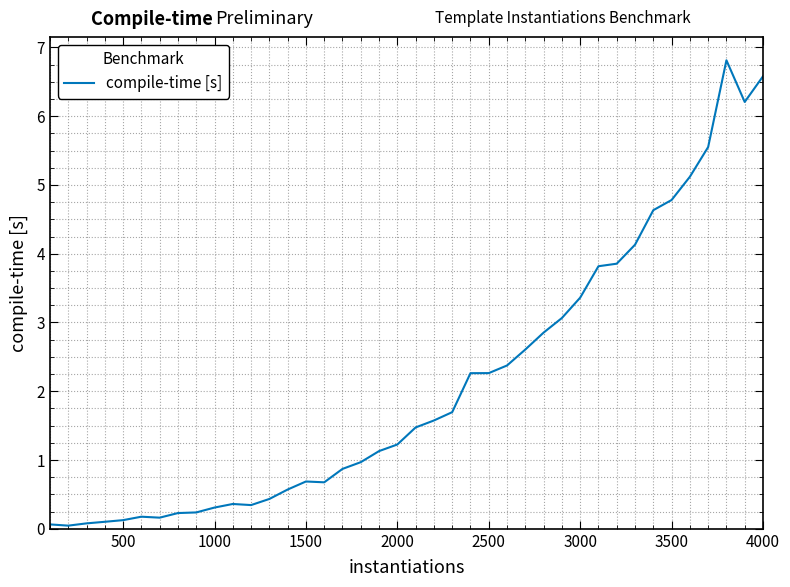

What is the difference between the maximum and minimum values?

6.8